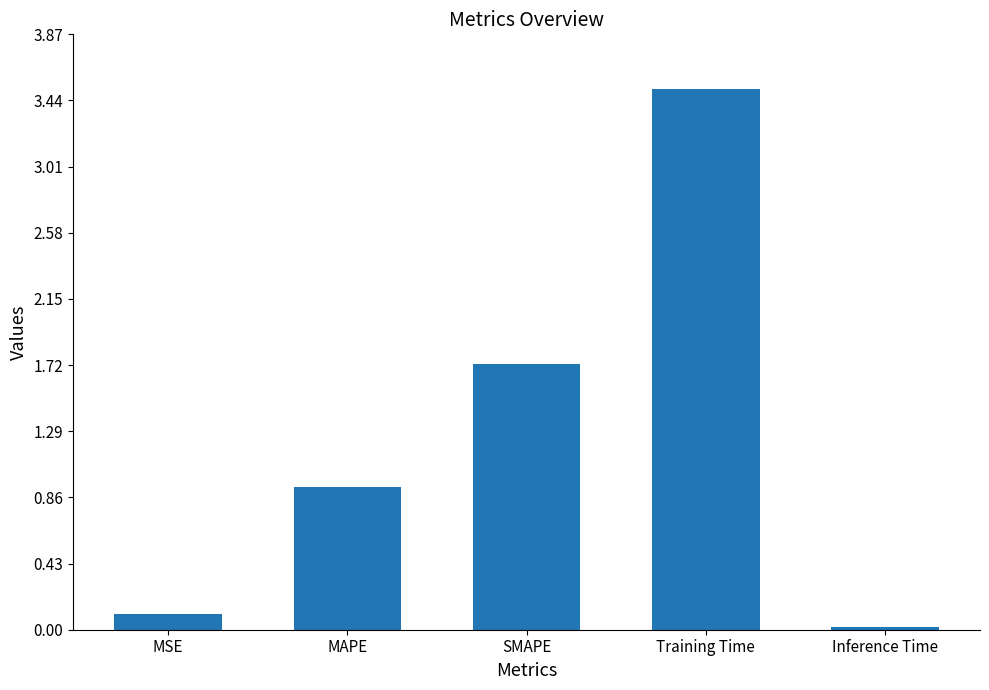

Approximately how many times larger is the value at Training Time compared to SMAPE?

2.0